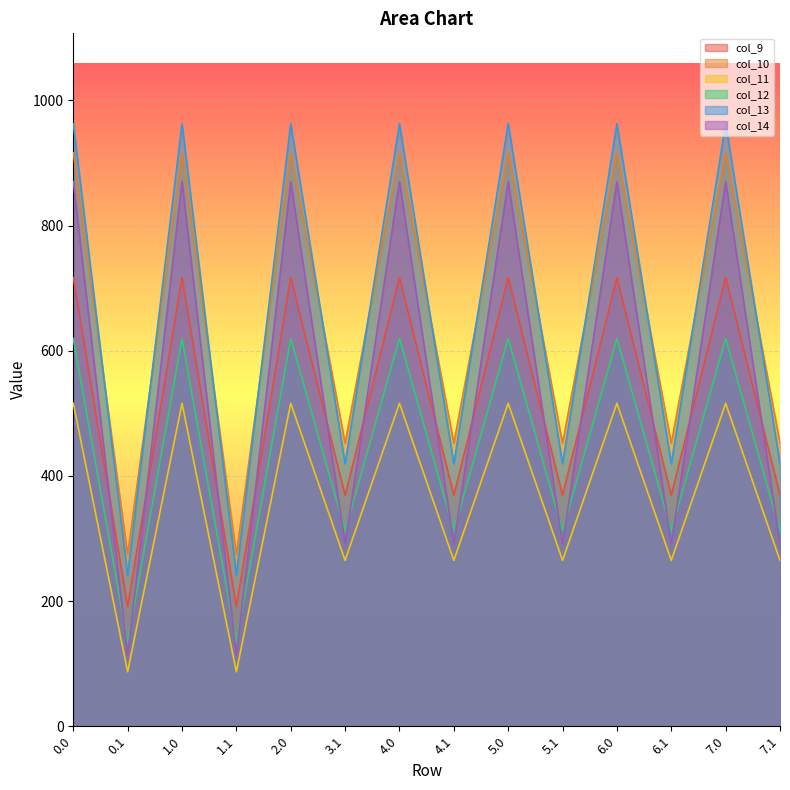

What are all the series names shown in the legend?

col_9, col_10, col_11, col_12, col_13, col_14